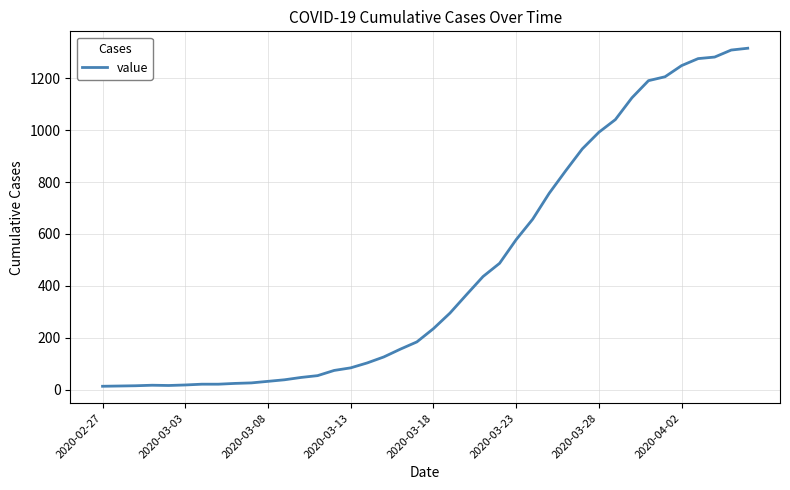

What is the greatest value displayed?

1316